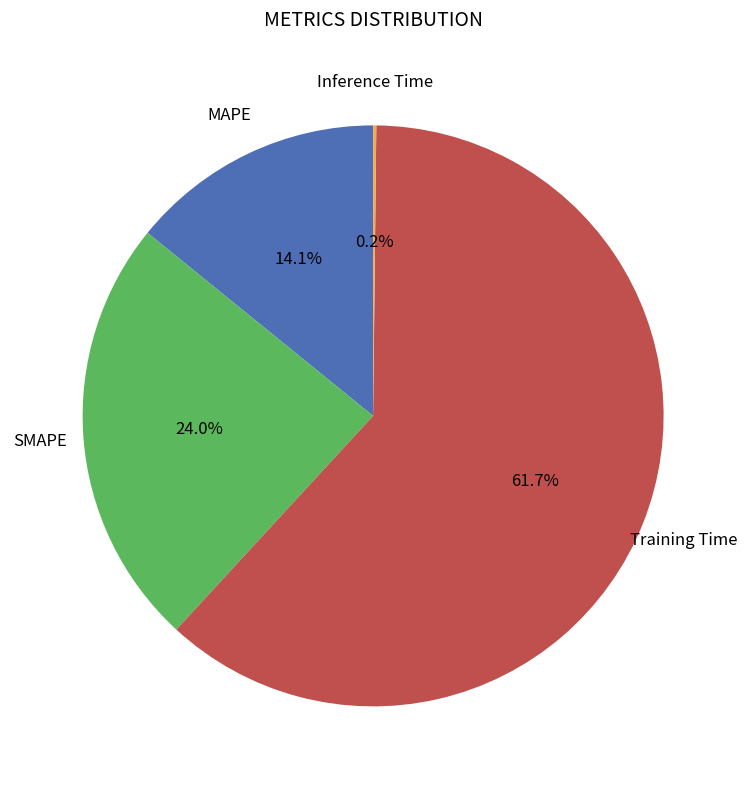

Does any single category account for the majority?

Yes